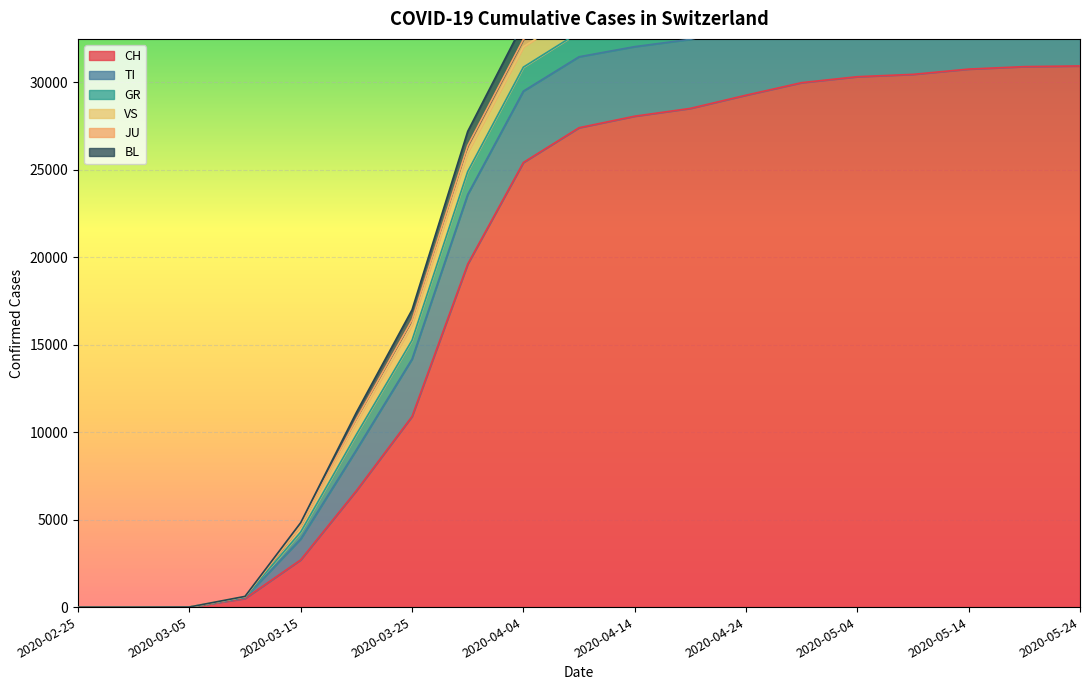

Read the VS value at 2020-04-29, to the nearest 50.

38100